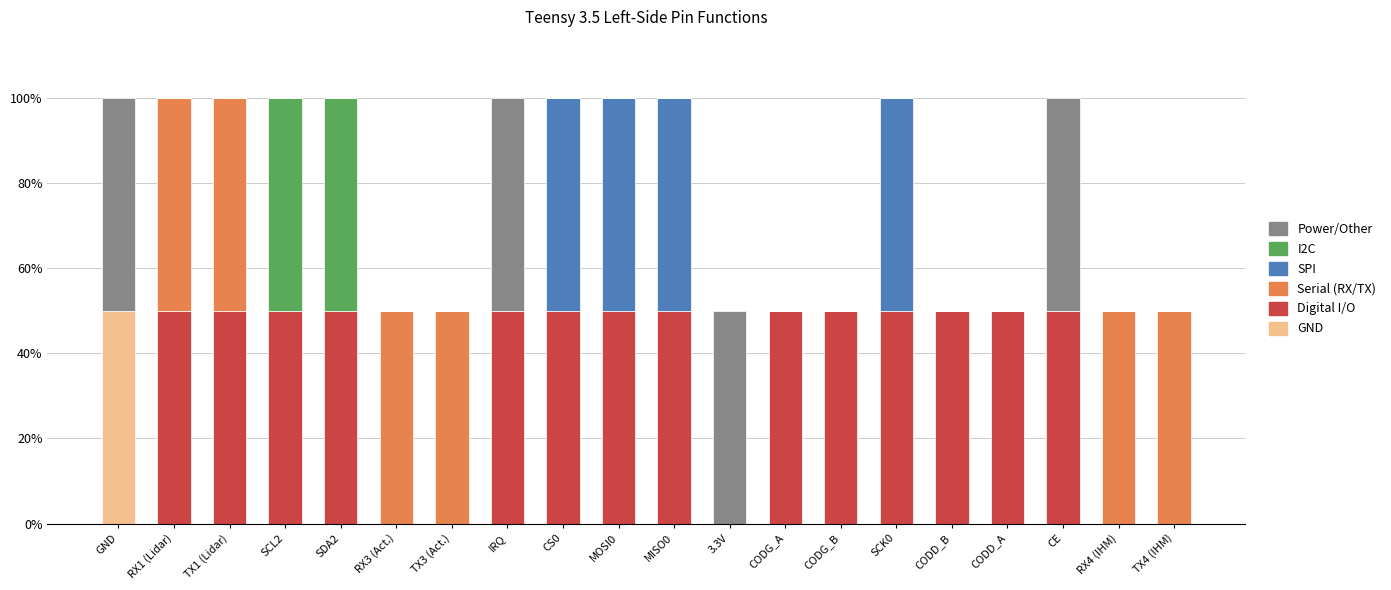

What are all the series names shown in the legend?

Power/Other, I2C, SPI, Serial (RX/TX), Digital I/O, GND